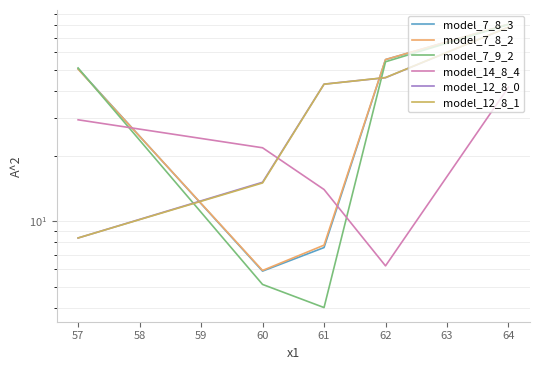

Reading left to right, transcribe all the data shown in this chart.

model_7_8_3: 50.4	5.9	7.6	55.6	80.9
model_7_8_2: 50.2	5.9	7.8	55.6	80.9
model_7_9_2: 50.8	5.1	4.0	54.3	80.6
model_14_8_4: 29.3	21.8	14.0	6.2	41.5
model_12_8_0: 8.4	15.1	42.8	45.9	78.4
model_12_8_1: 8.4	15.0	42.8	45.9	78.4